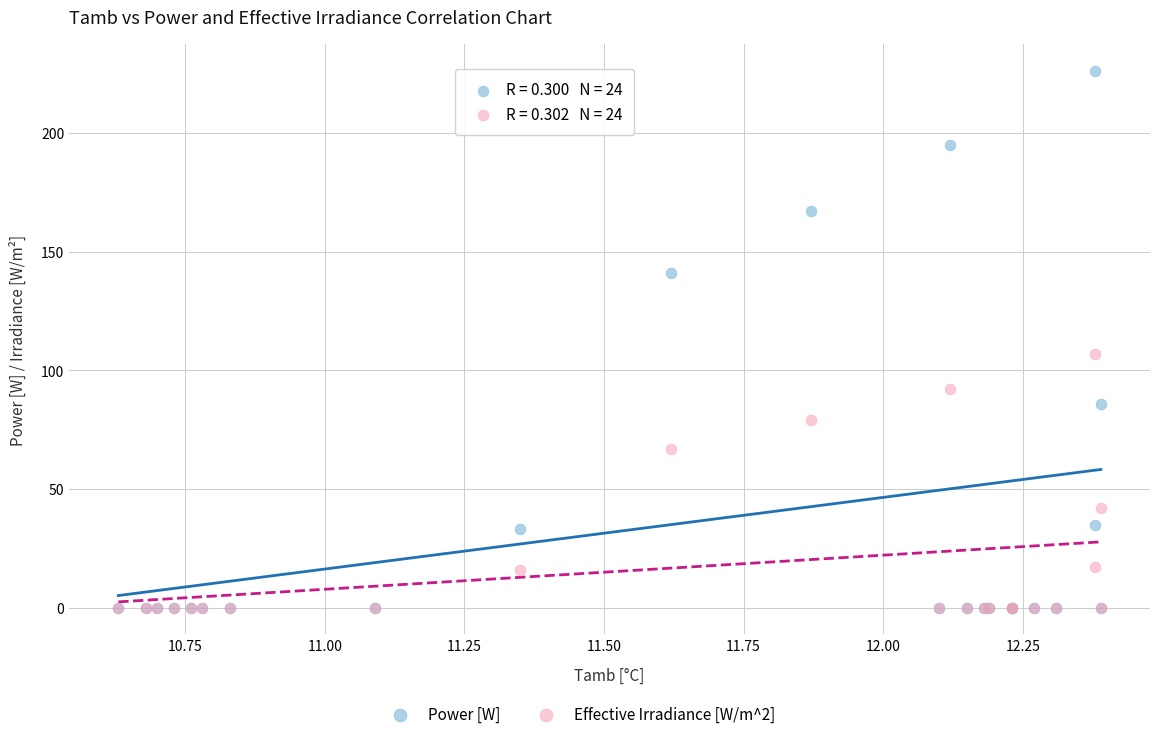

In the Power [W] series, what Y value is closest to 113?

85.9